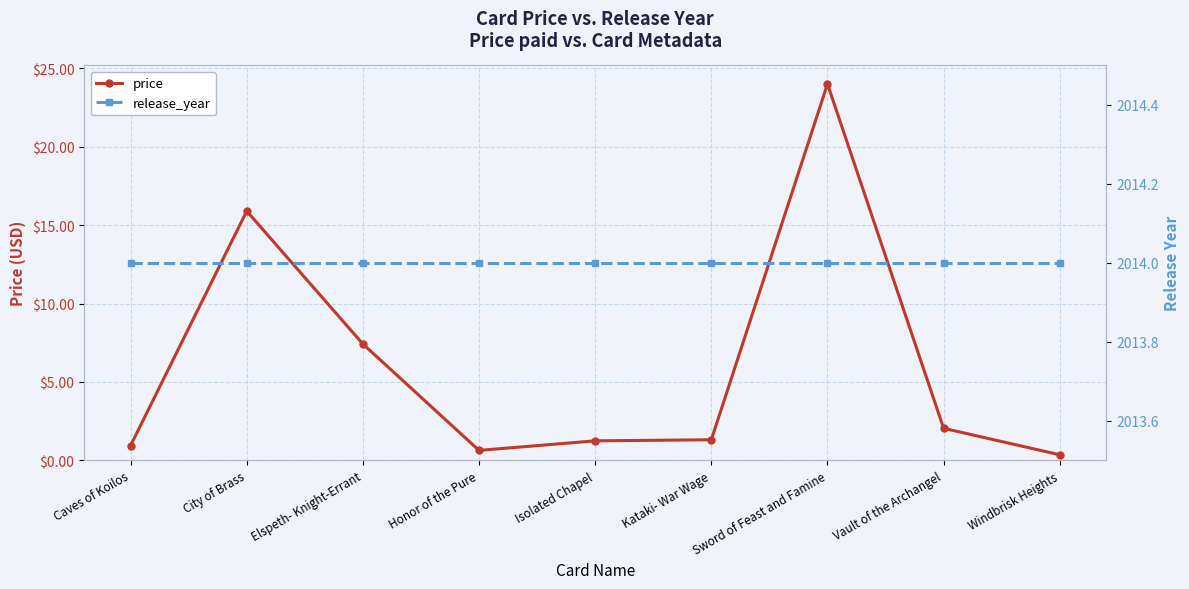

True or false: price has more than 2 points higher than both neighbors.

False